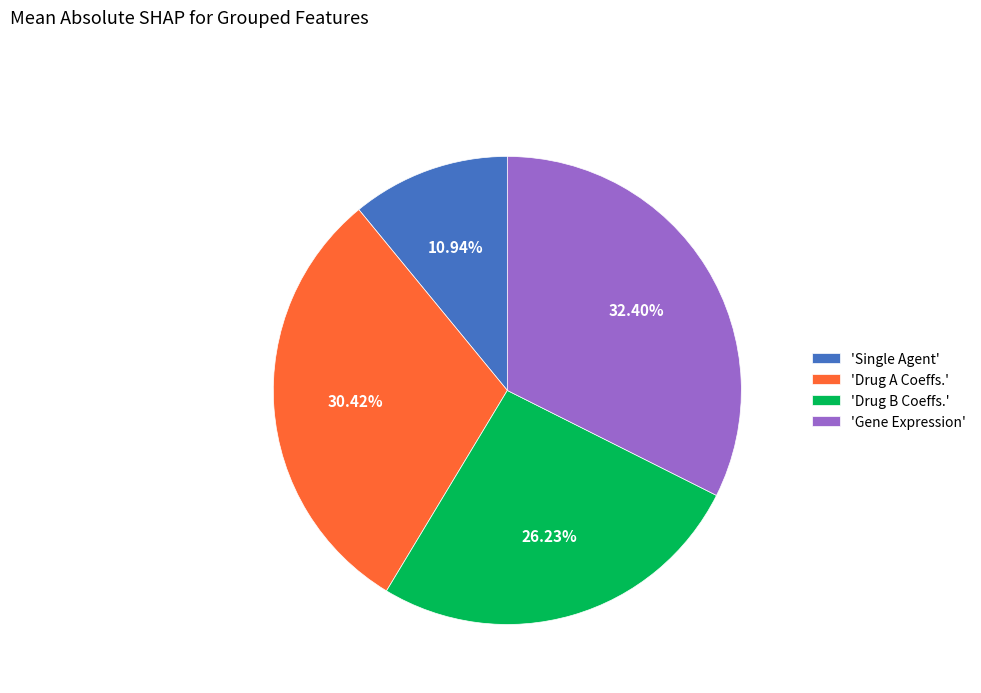

Is there a majority slice in this chart?

No